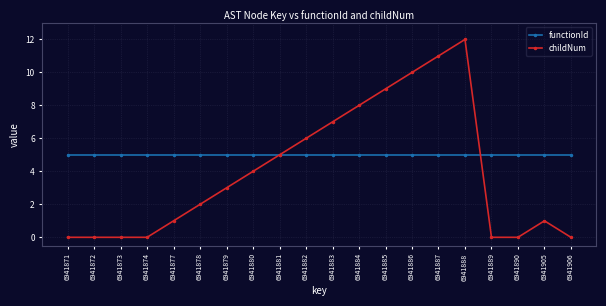

What is the lowest value of the functionId series?

5